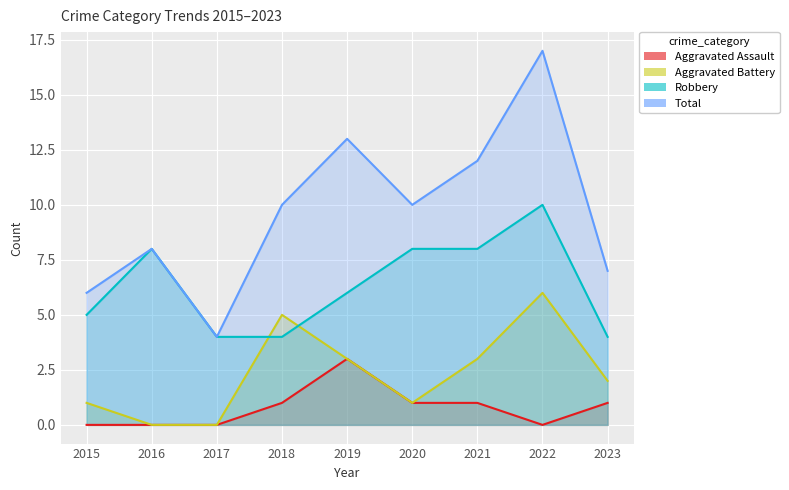

How many series are shown in this chart?

4